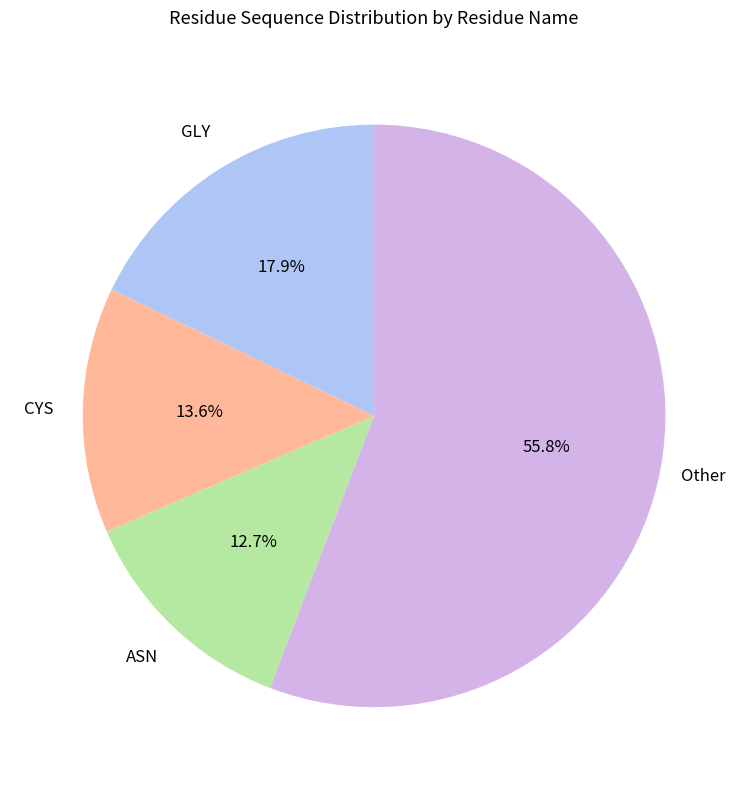

Rank the categories by value from lowest to highest.

ASN, CYS, GLY, Other